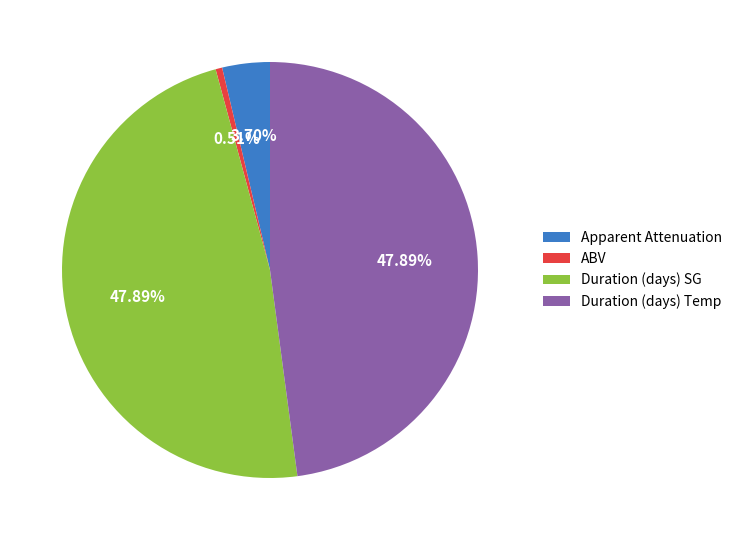

To the nearest percent, what is the difference between the ABV and Apparent Attenuation slice percentages?

3%